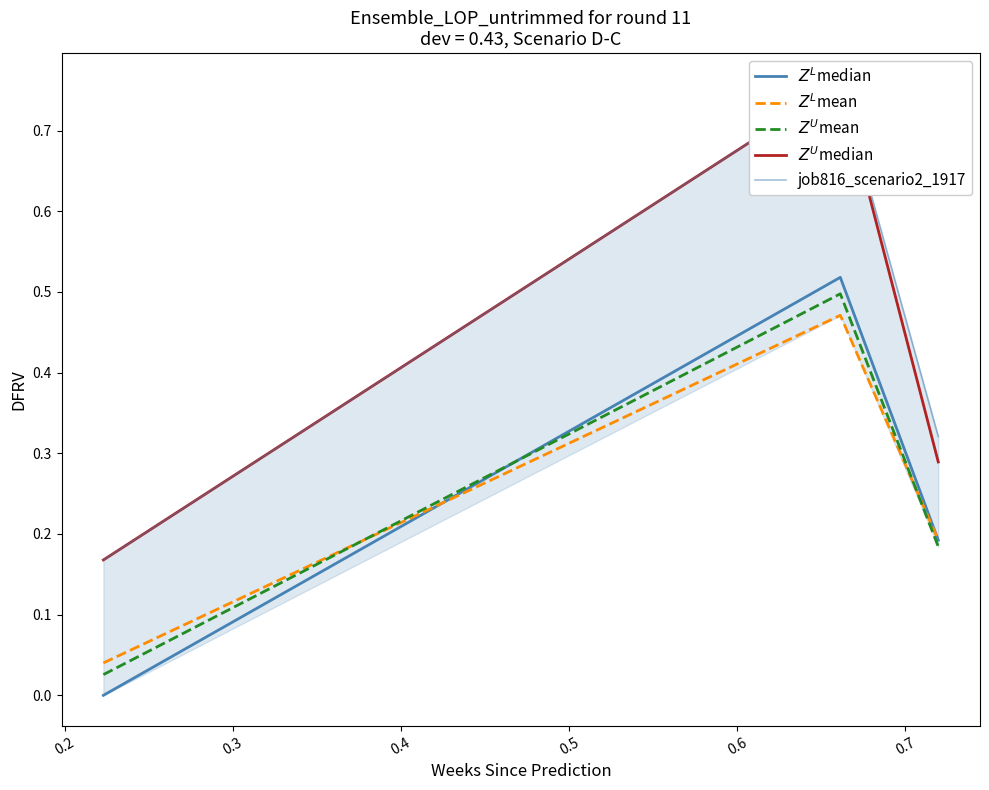

How many $Z^U$median values are between 0 and 1?

3